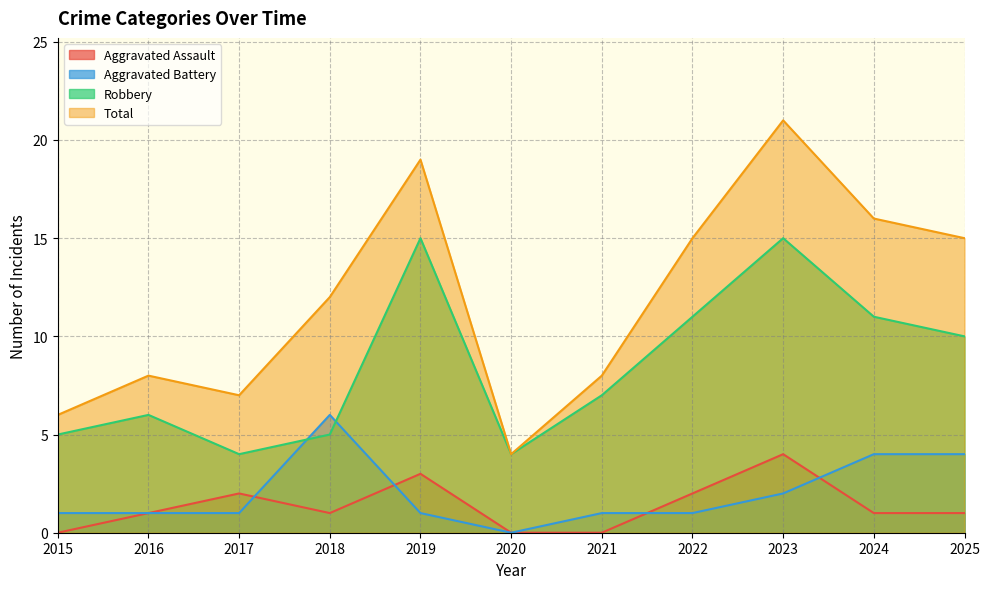

True or false: Aggravated Battery and Total cross at least once.

False